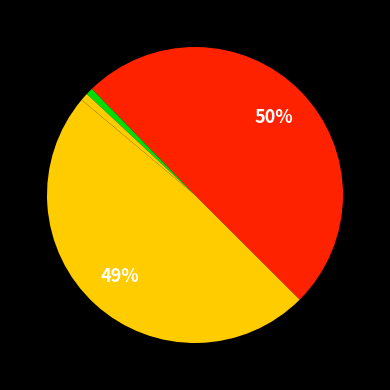

How many segments does this pie chart have?

5